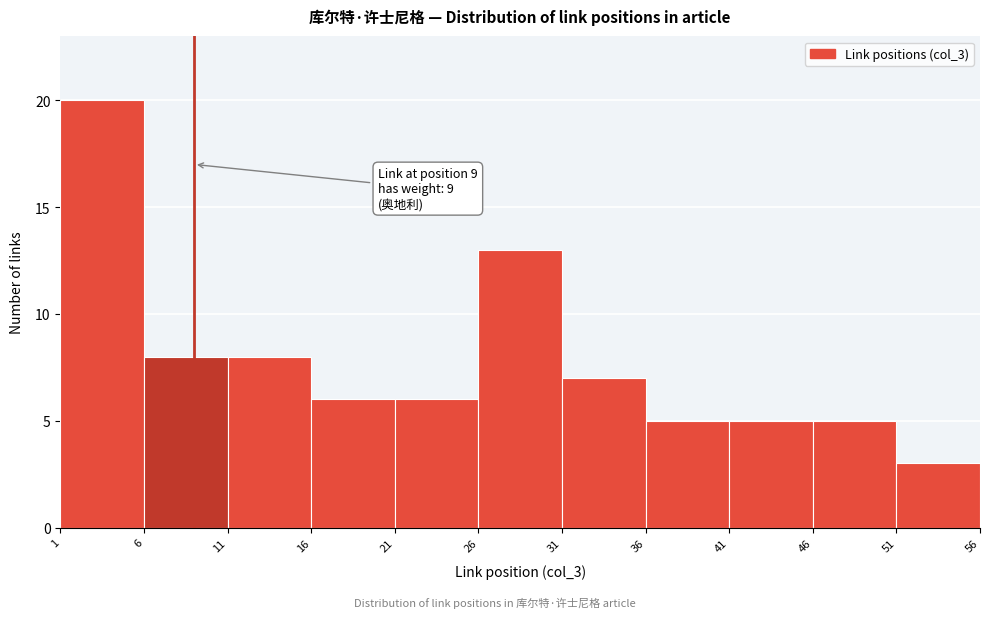

Over which range of the x-axis is the bar tallest?

1 to 6